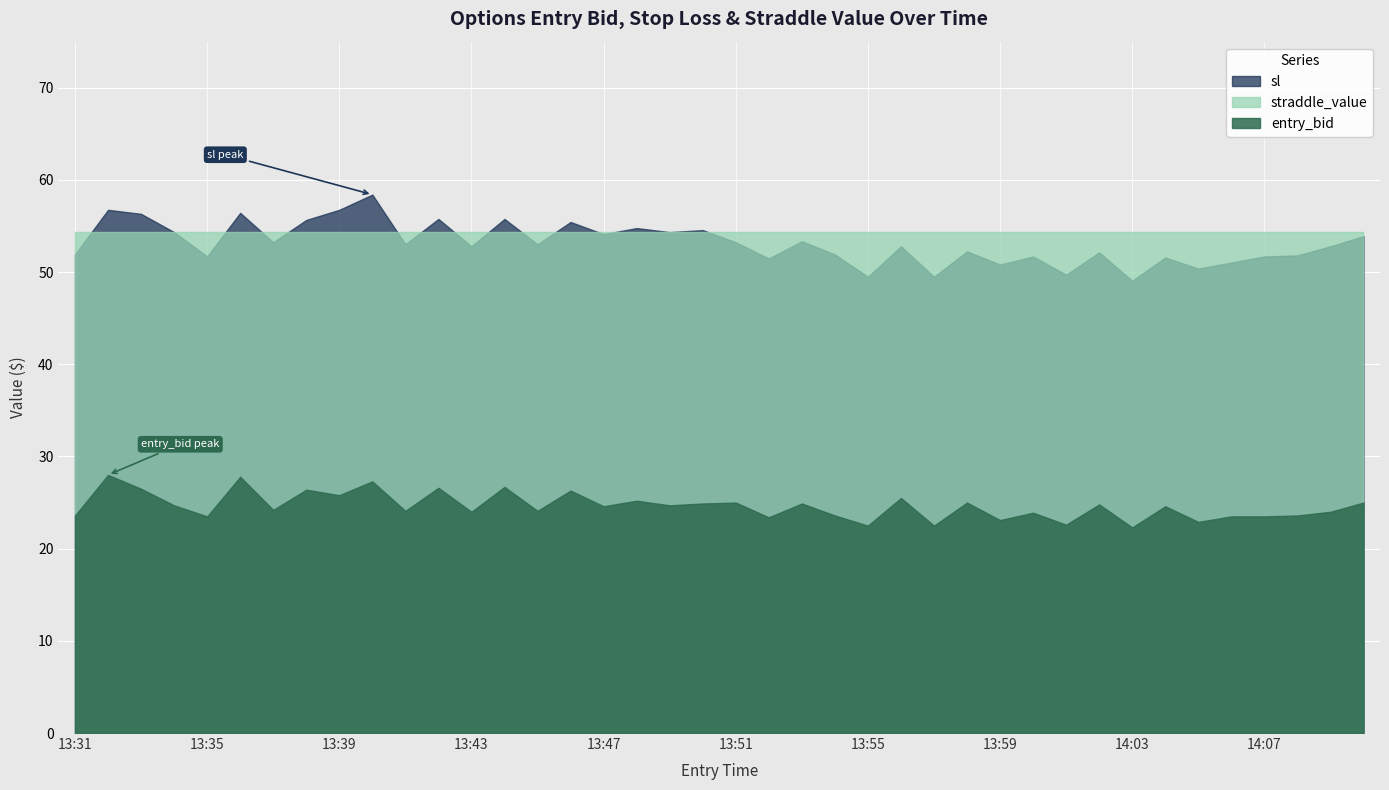

Where do sl and straddle_value first cross each other?

13:31 and 13:32